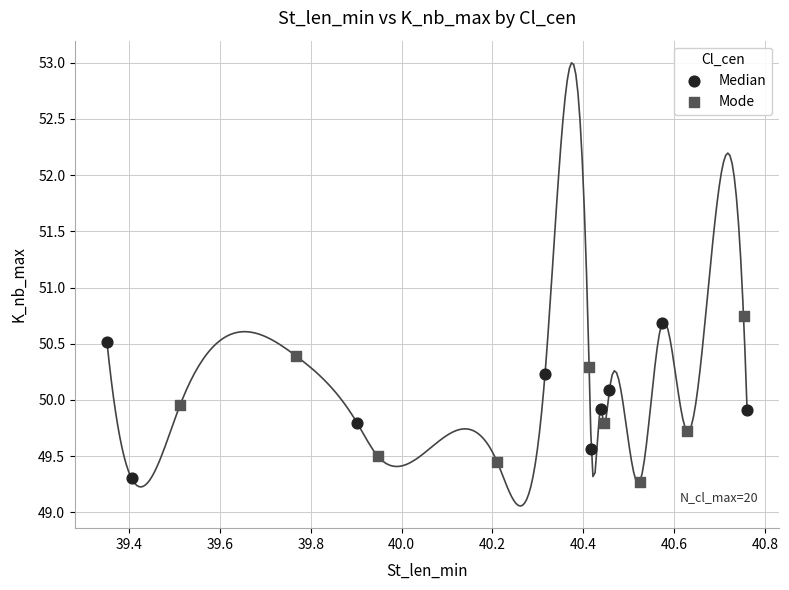

Which series reaches the maximum Y coordinate?

Mode